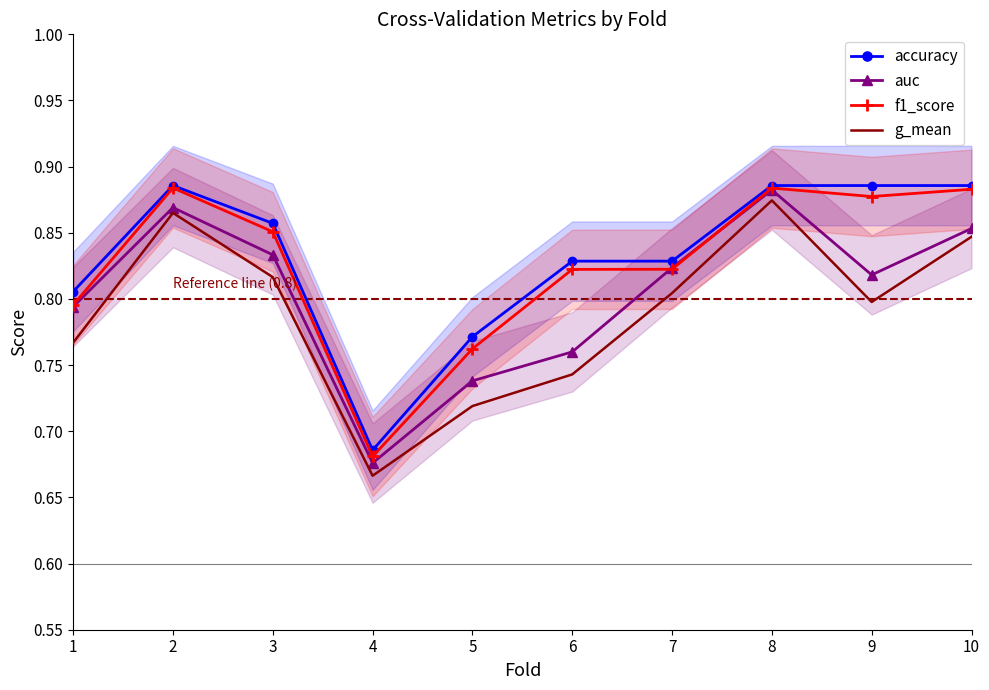

At which label does accuracy reach its minimum?

4